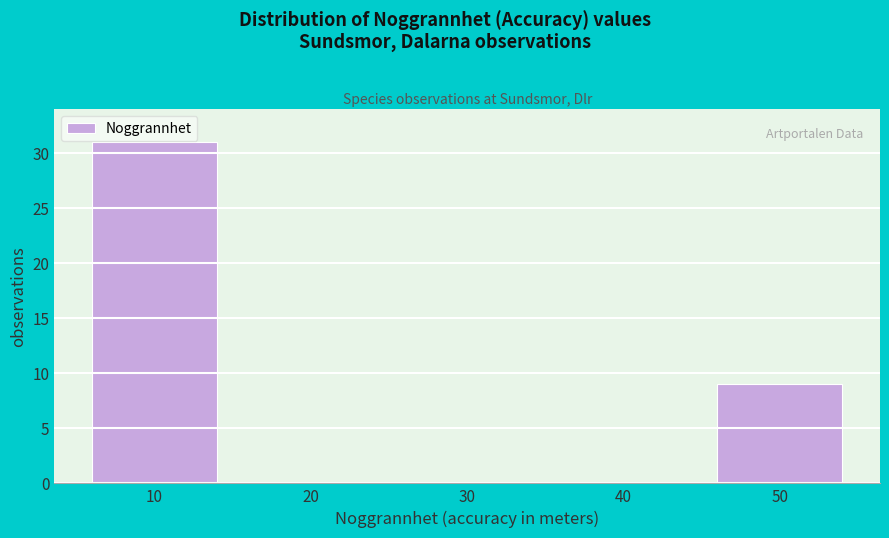

Reading left to right, transcribe all the data shown in this chart.

10=31	20=0	30=0	40=0	50=9